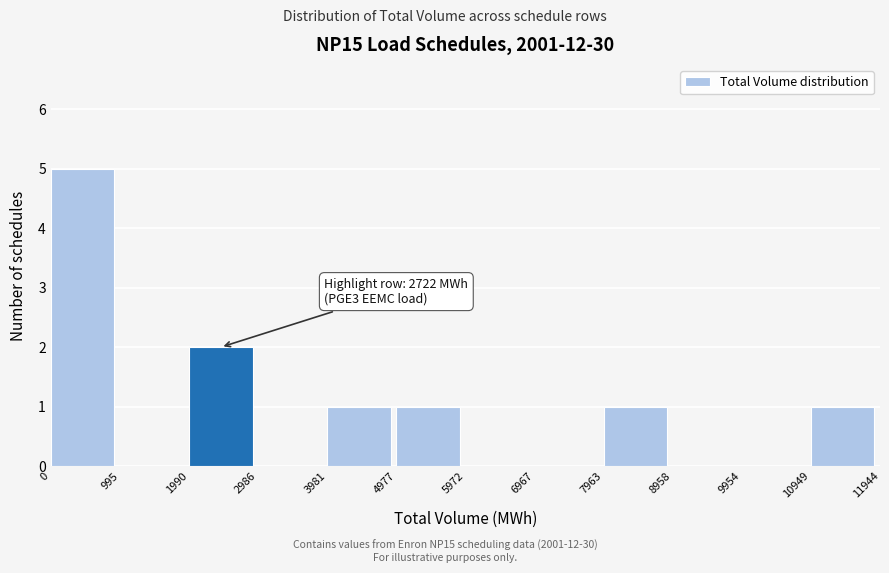

Which range on the x-axis has the tallest bar?

0 to 995